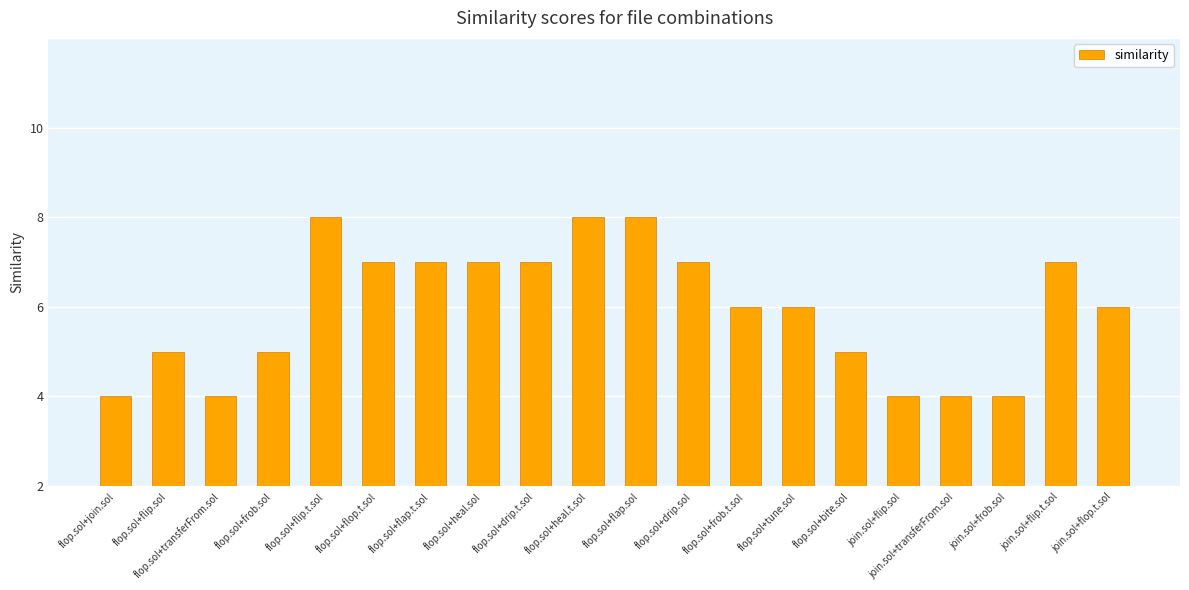

What is the minimum value shown in the chart?

2